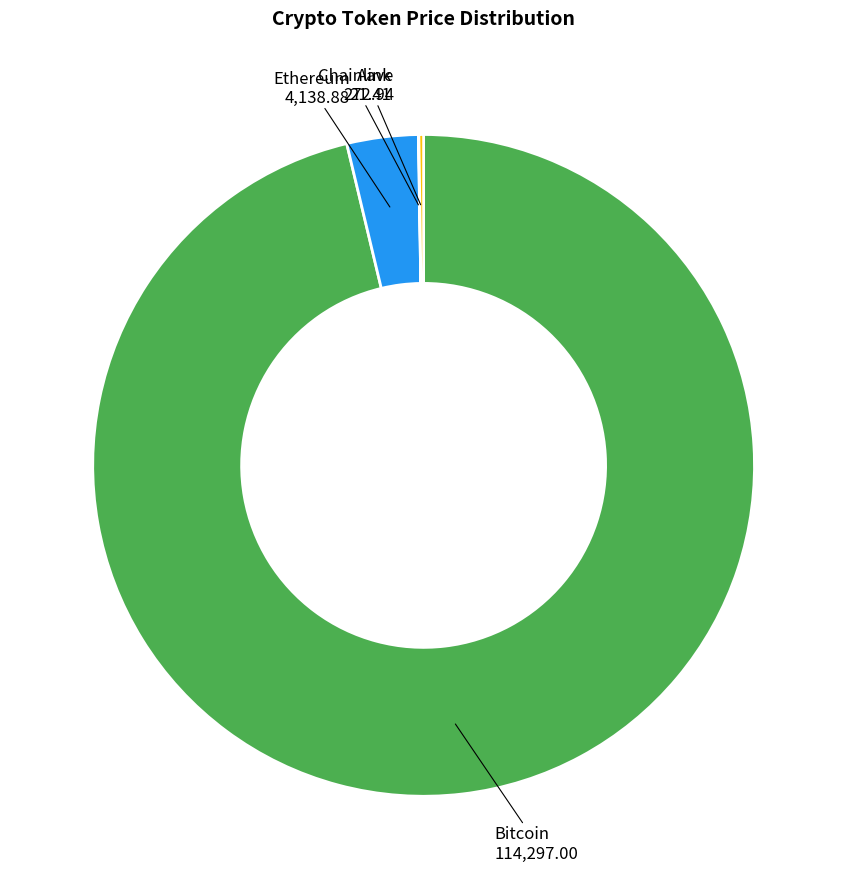

Does any single category account for the majority?

Yes